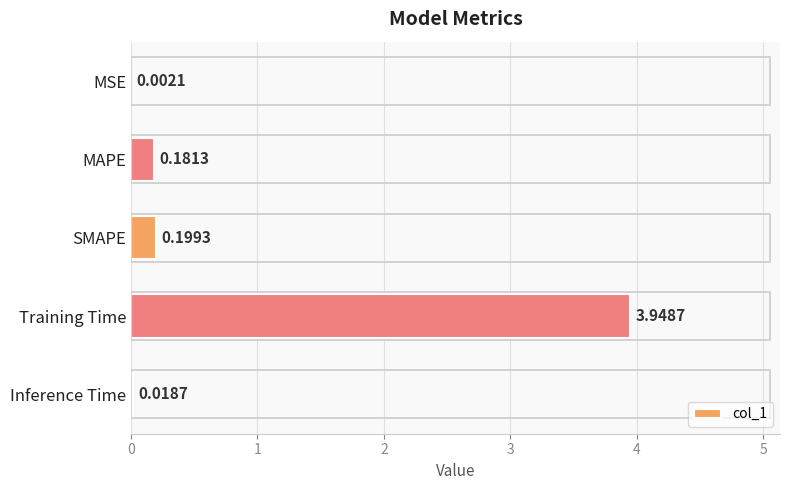

At which category does the chart reach its peak across all series?

Training Time